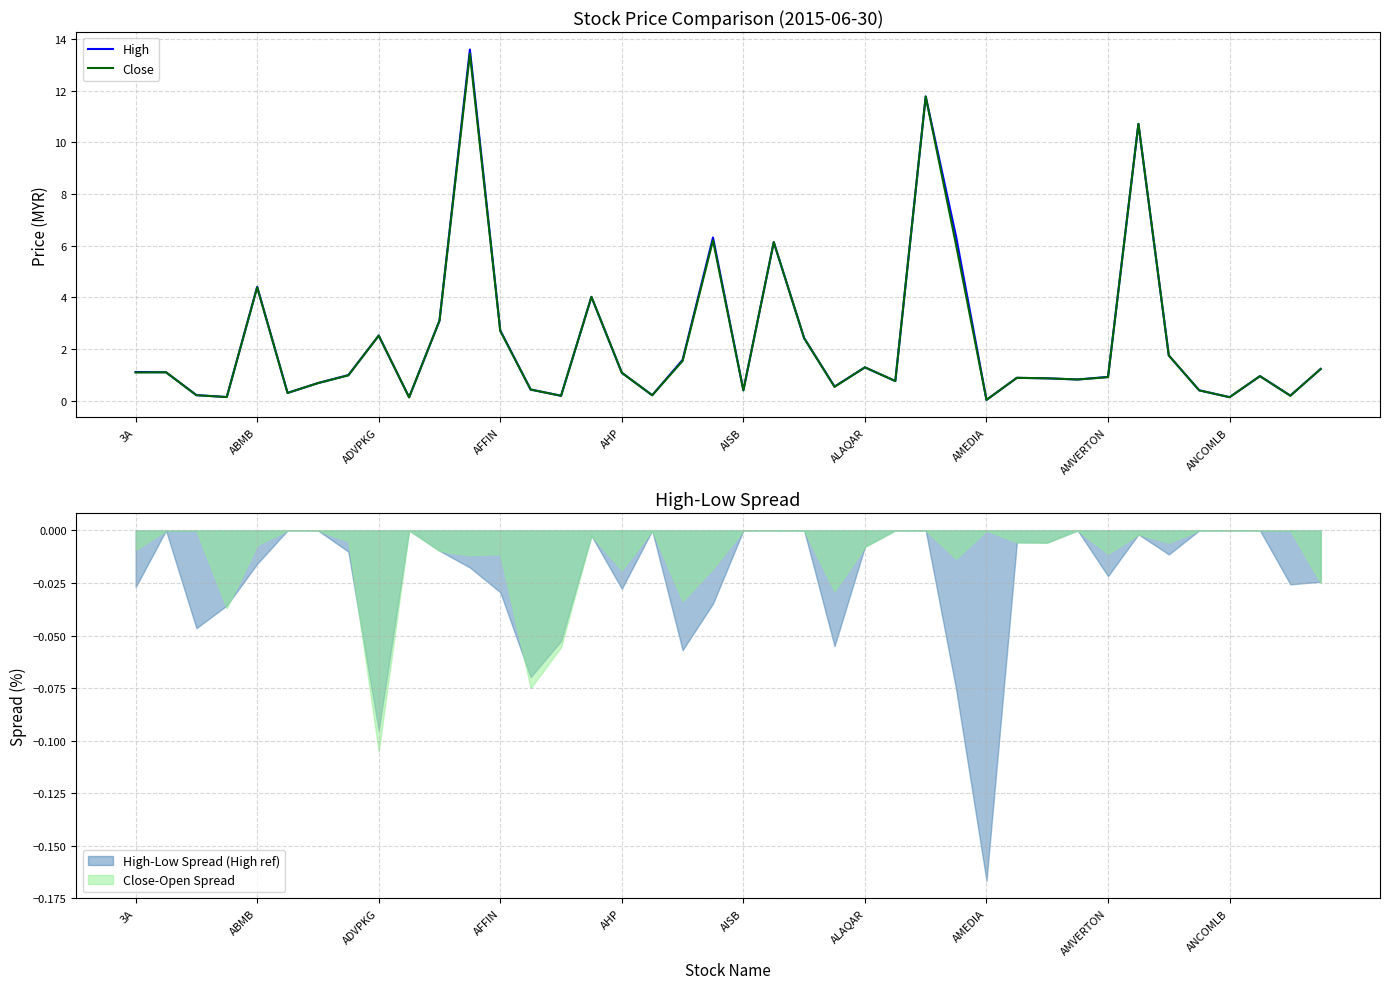

How many lines are shown in the chart?

2